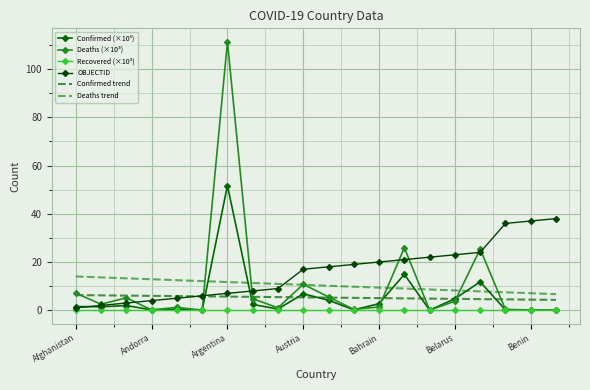

After their last crossing, which series has the higher values: Deaths (×10³) or Confirmed trend?

Confirmed trend